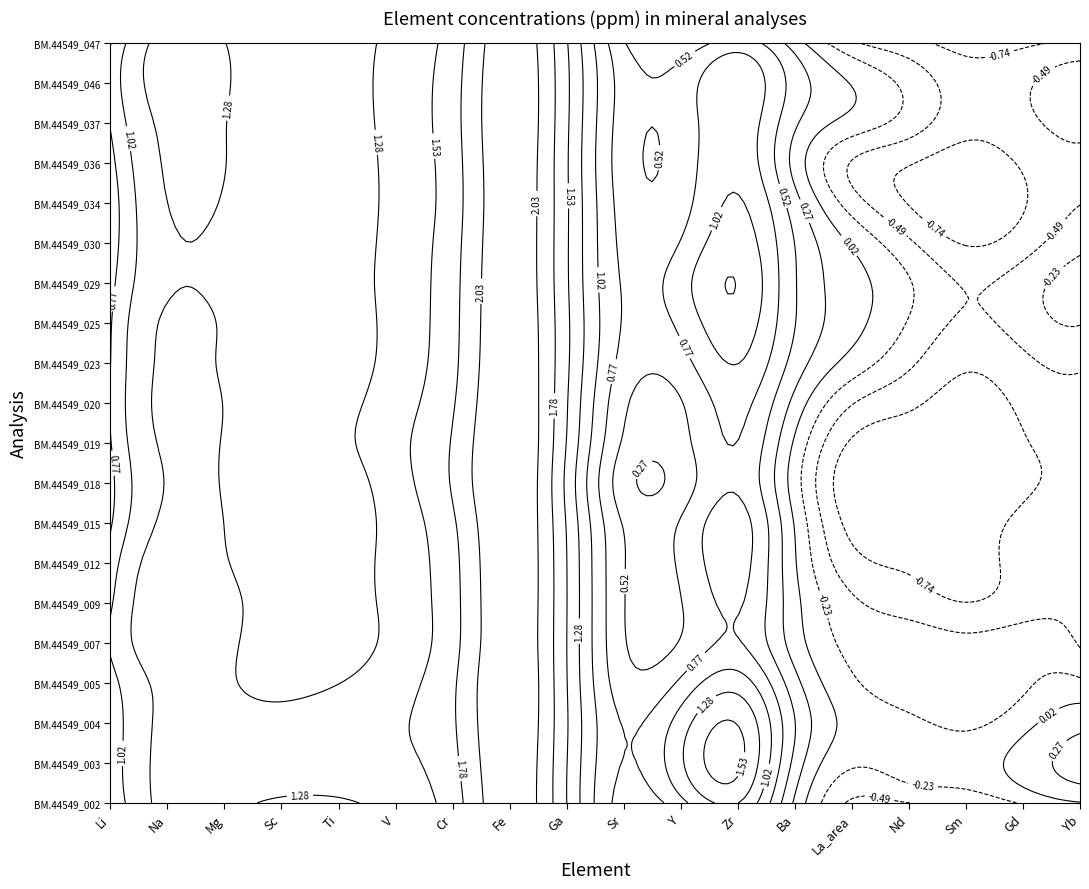

The BM.44549_003 series shows 1.1 at 15. True or false?

True